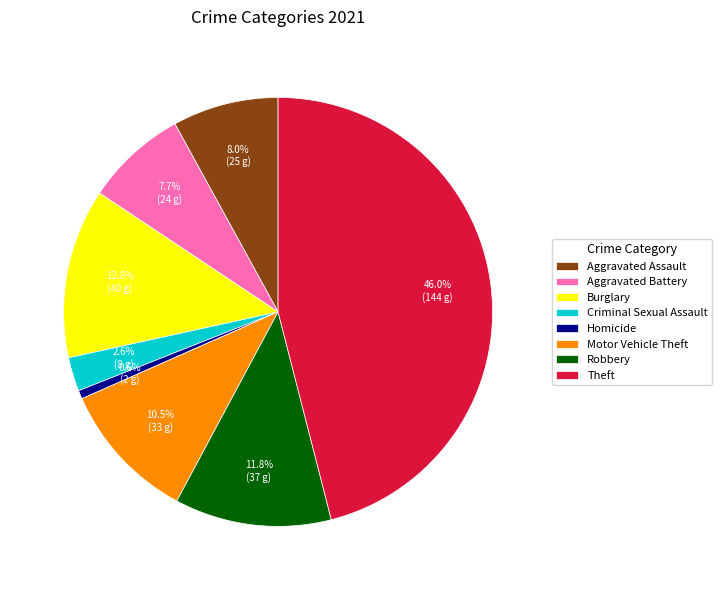

Which category has the biggest portion of the pie?

Theft